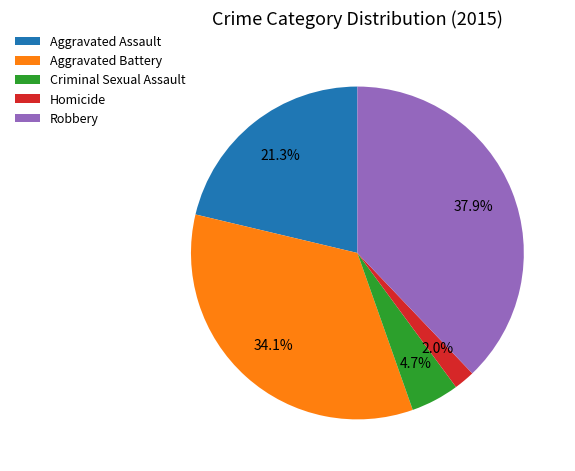

The Robbery slice represents 38% of the pie. True or false?

True